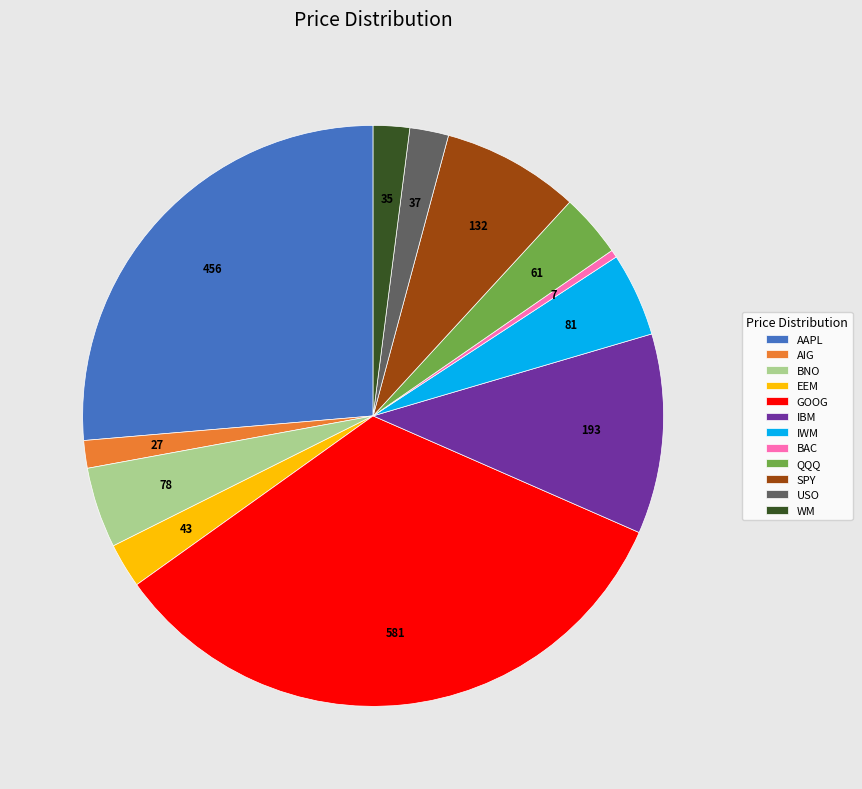

How many segments does this pie chart have?

12